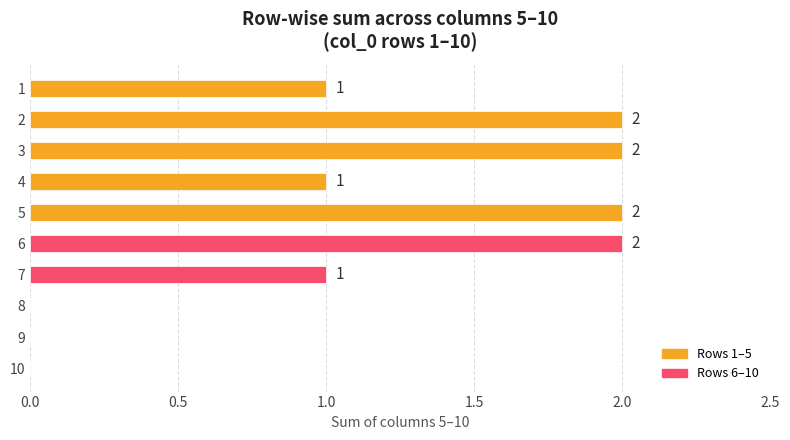

What is the change in value from 10 to 5?

+2